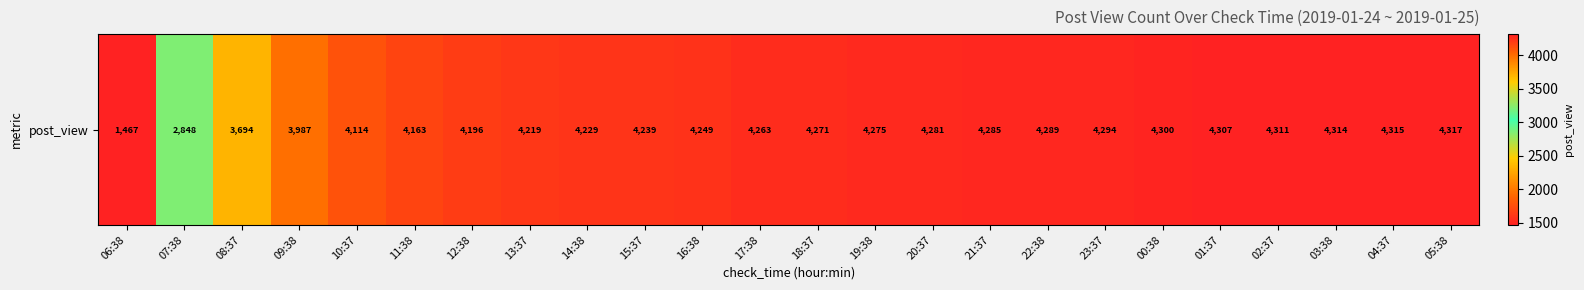

What is the sum of the values at 23:37 and 04:37?

8609